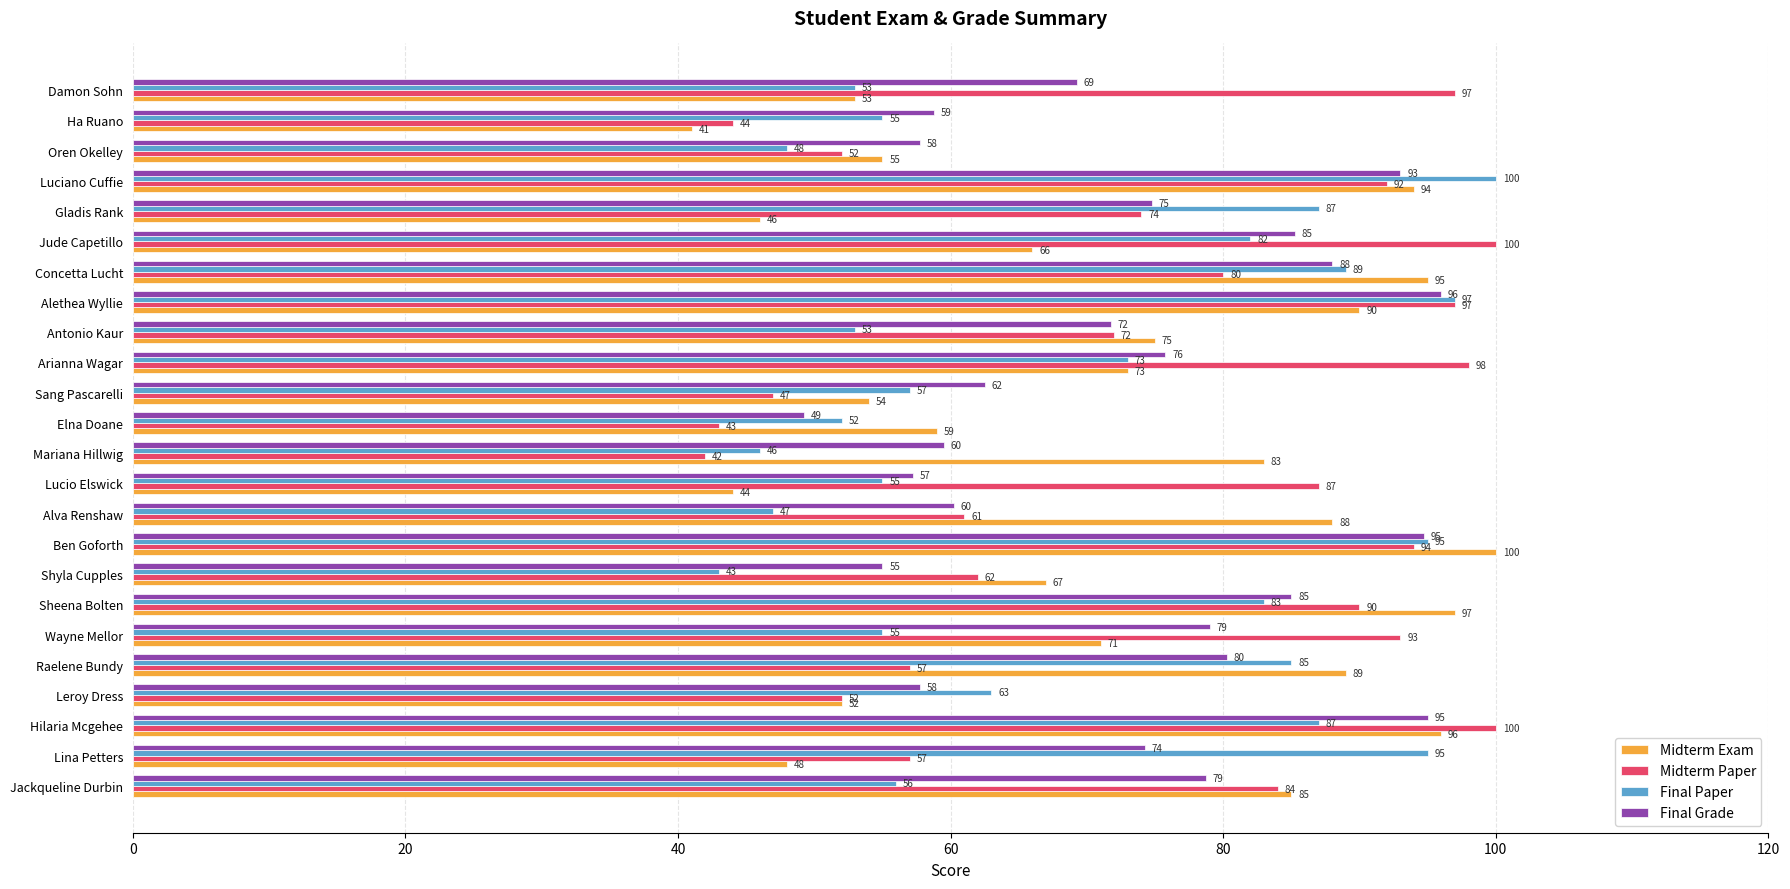

What is the total value across all series at Sheena Bolten?

355.0